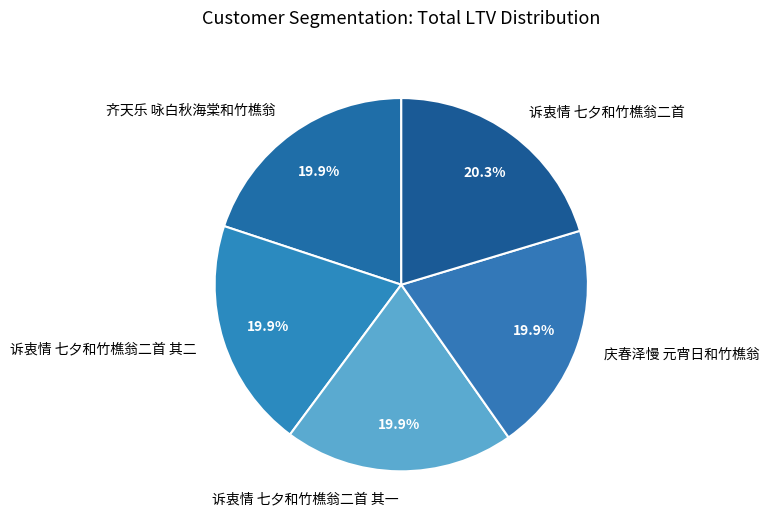

To the nearest percent, what portion does 诉衷情 七夕和竹樵翁二首 represent?

20%